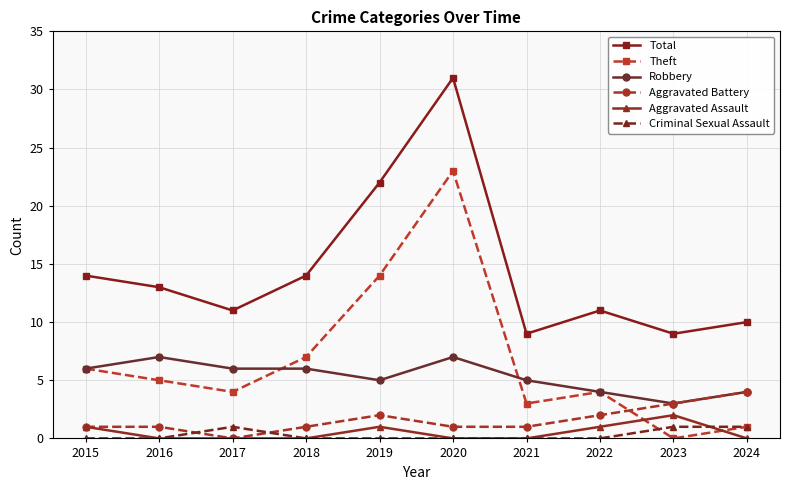

What value does the Robbery series have at 2018?

6